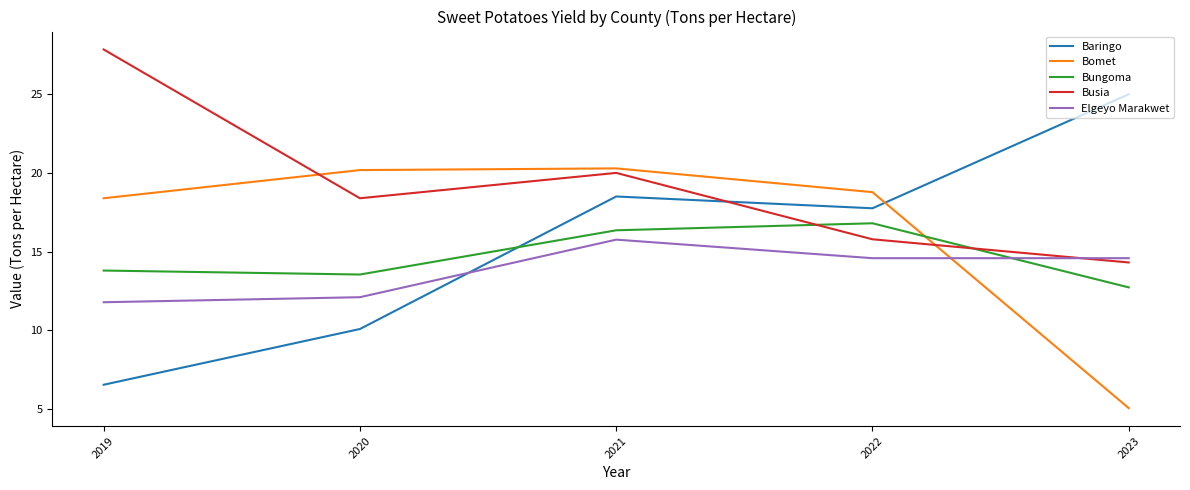

What is the smallest value displayed?

5.0